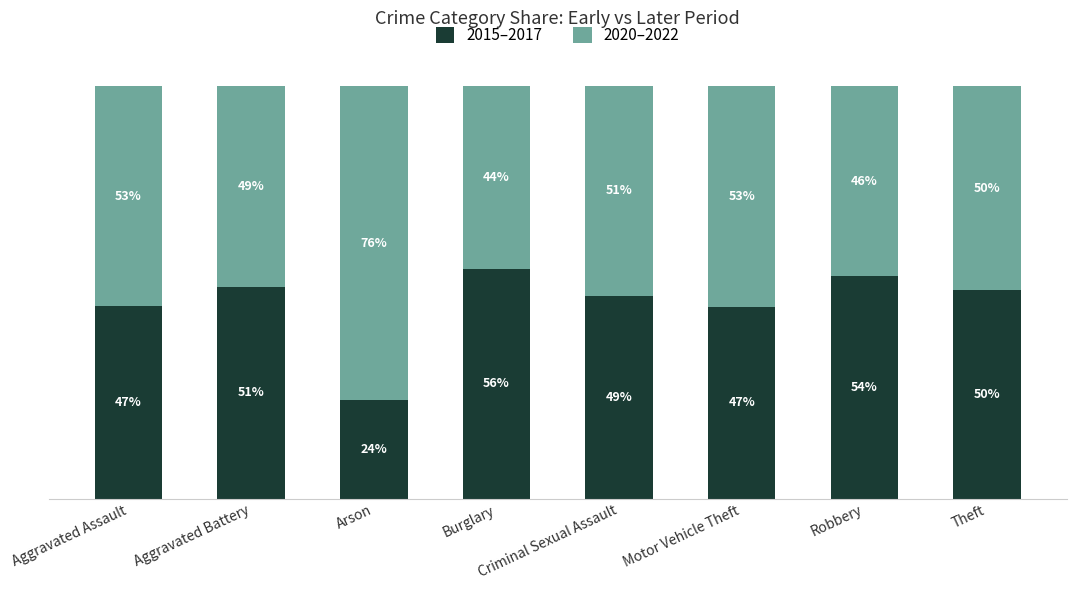

What are all the series names shown in the legend?

2015–2017, 2020–2022